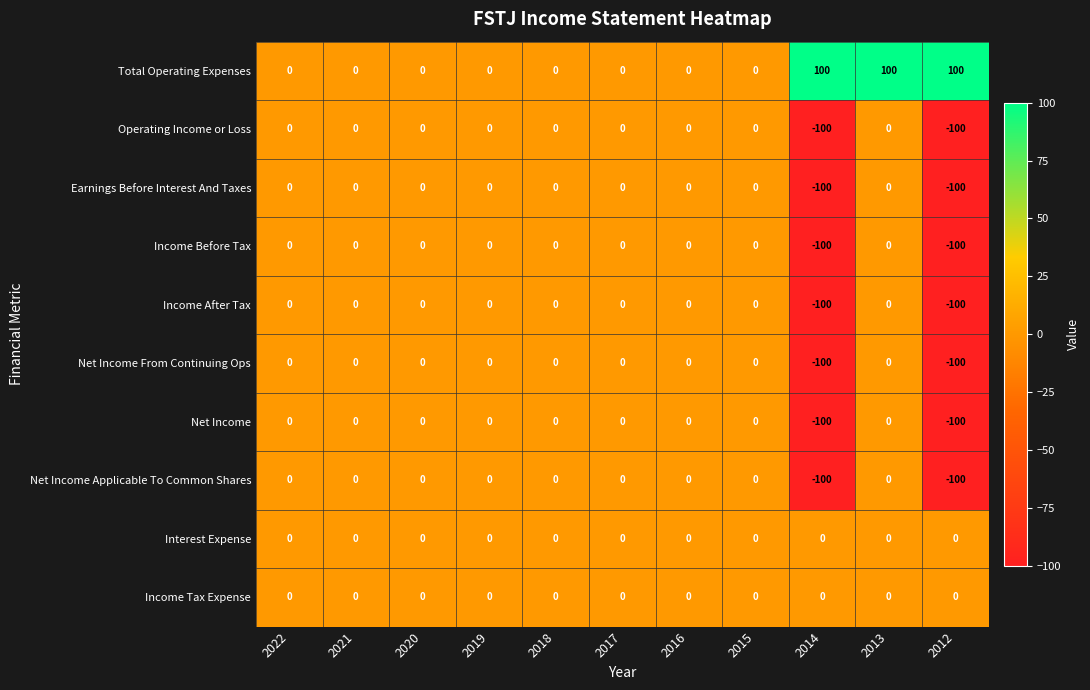

Which series has the largest total across all categories?

Total Operating Expenses